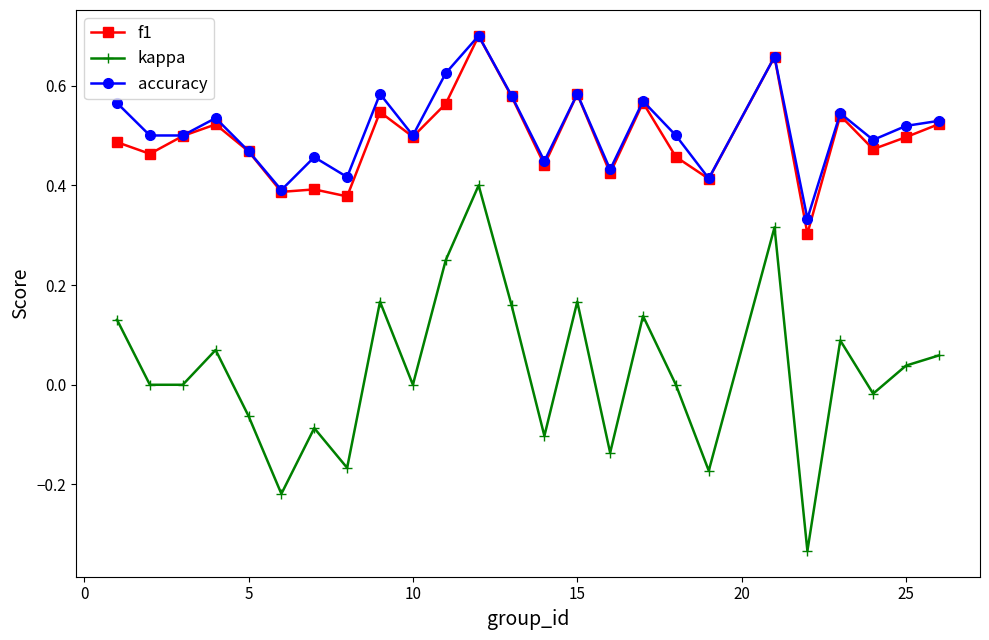

What are all the series names shown in the legend?

f1, kappa, accuracy